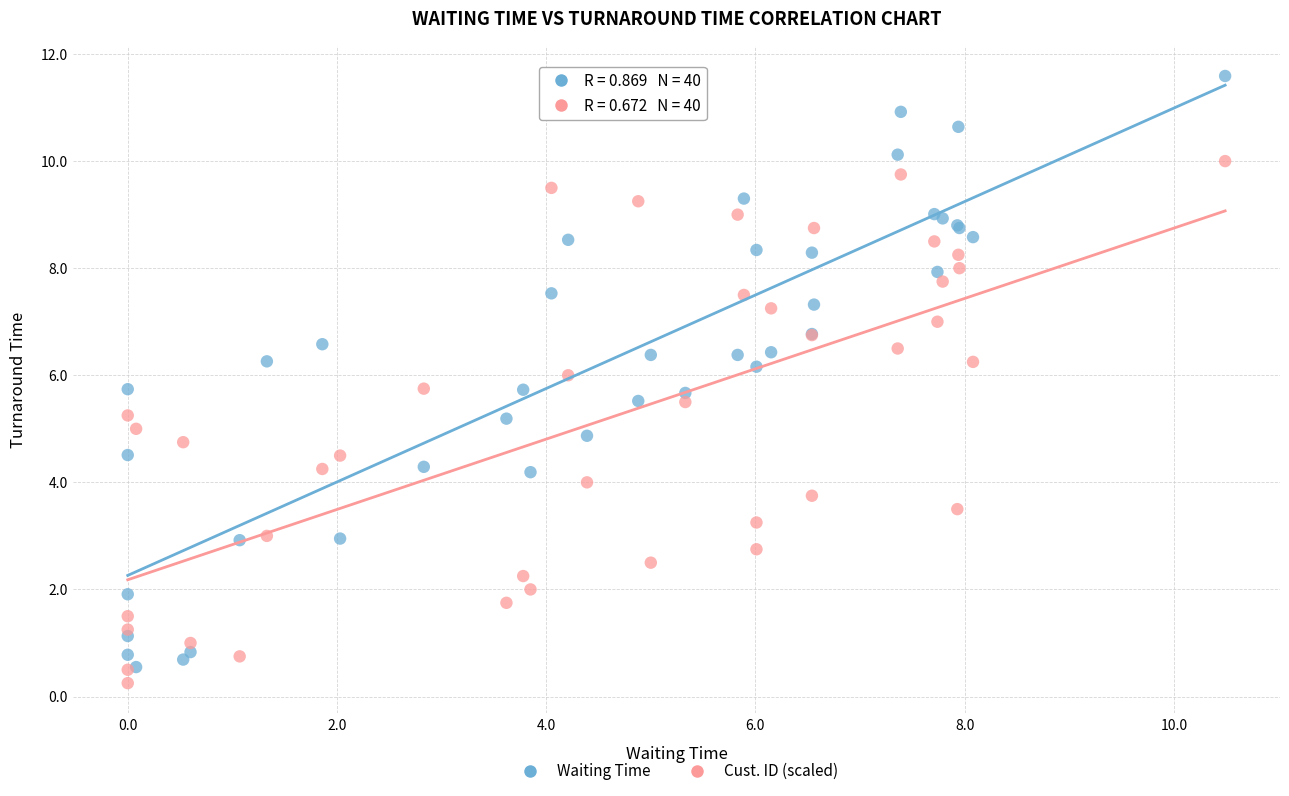

What are all the series names shown in the legend?

Waiting Time, Cust. ID (scaled)